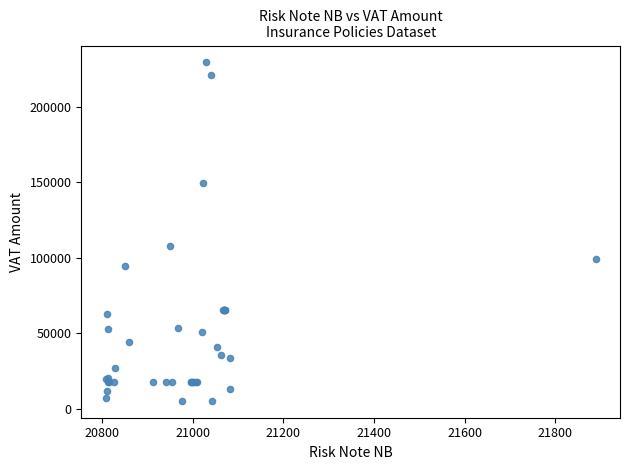

What Y value in the scatter plot is closest to 117450?

108247.1